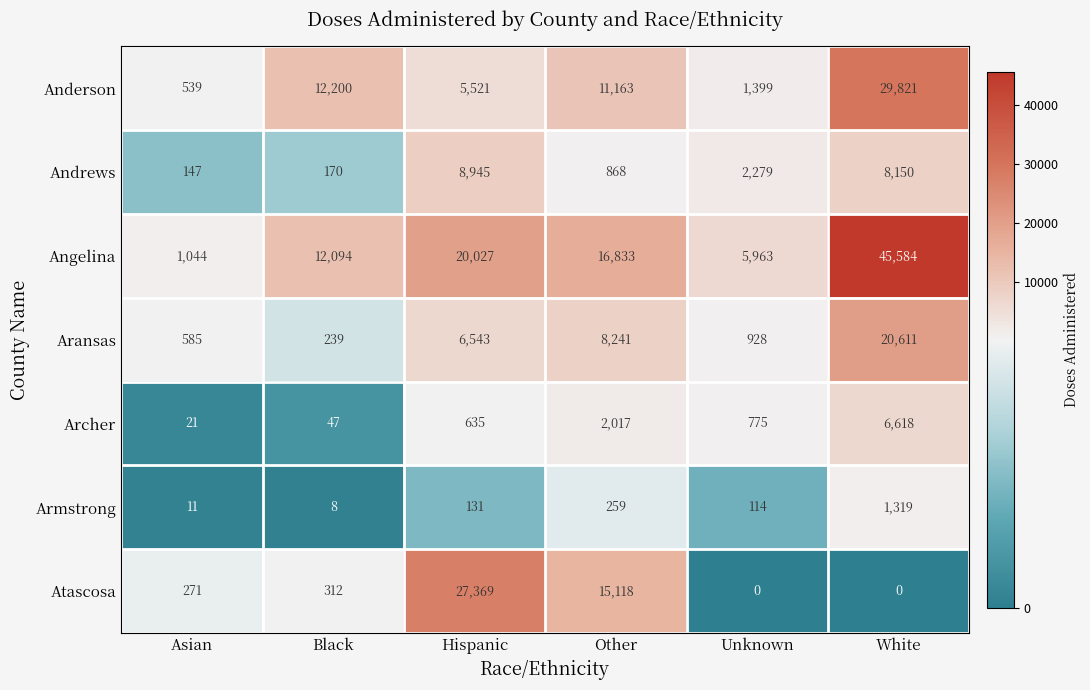

Which series has the largest total across all categories?

Angelina